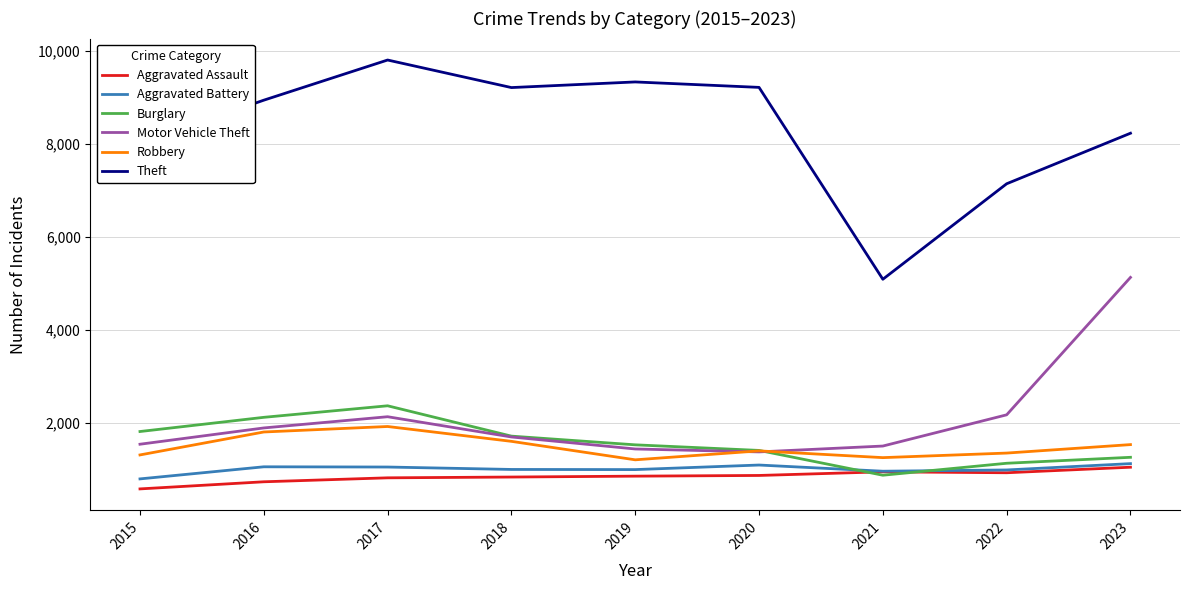

Which series has the widest spread of values?

Theft